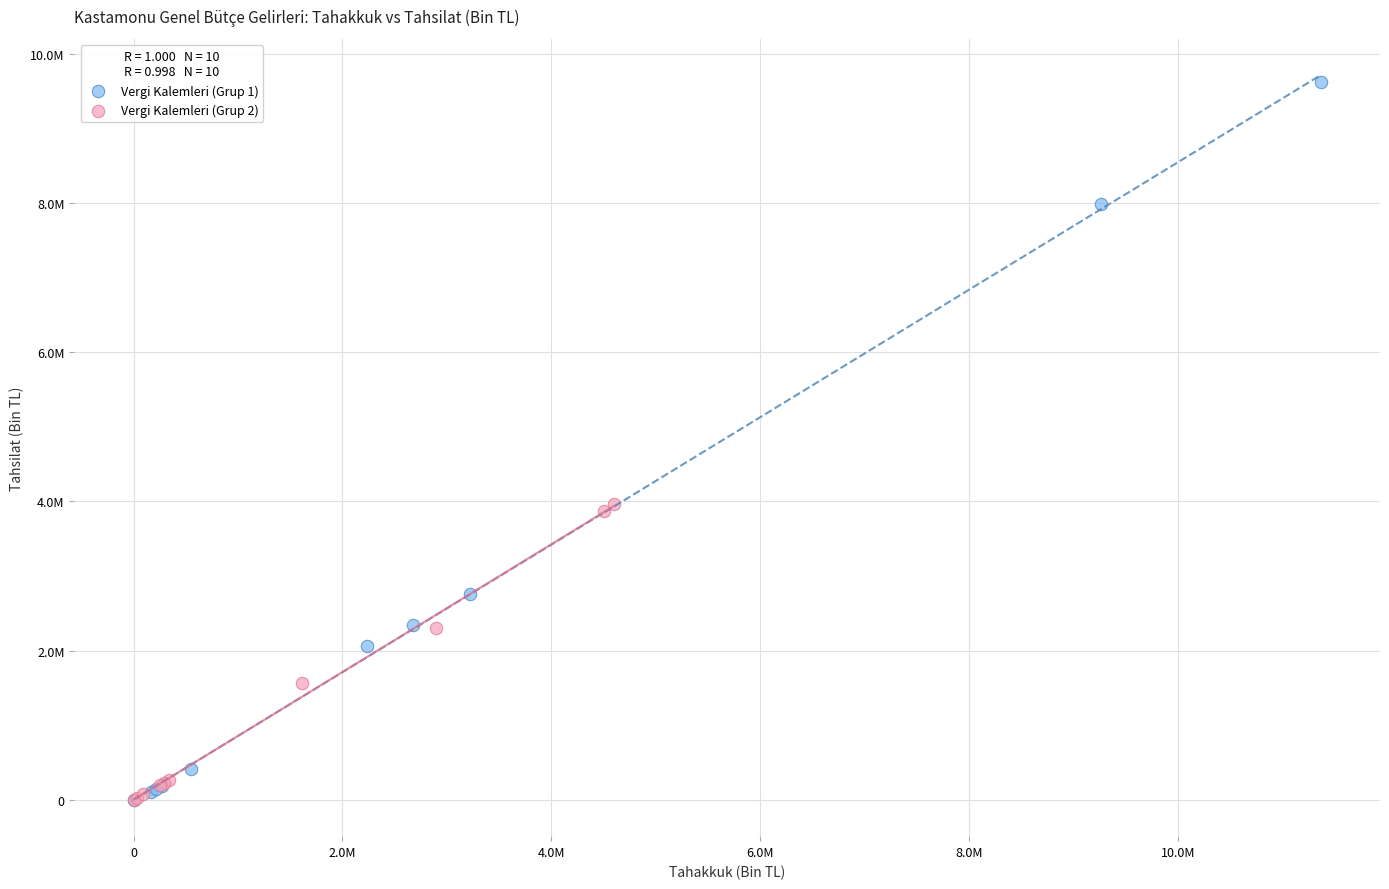

What are all the series names shown in the legend?

Vergi Kalemleri (Grup 1), Vergi Kalemleri (Grup 2)